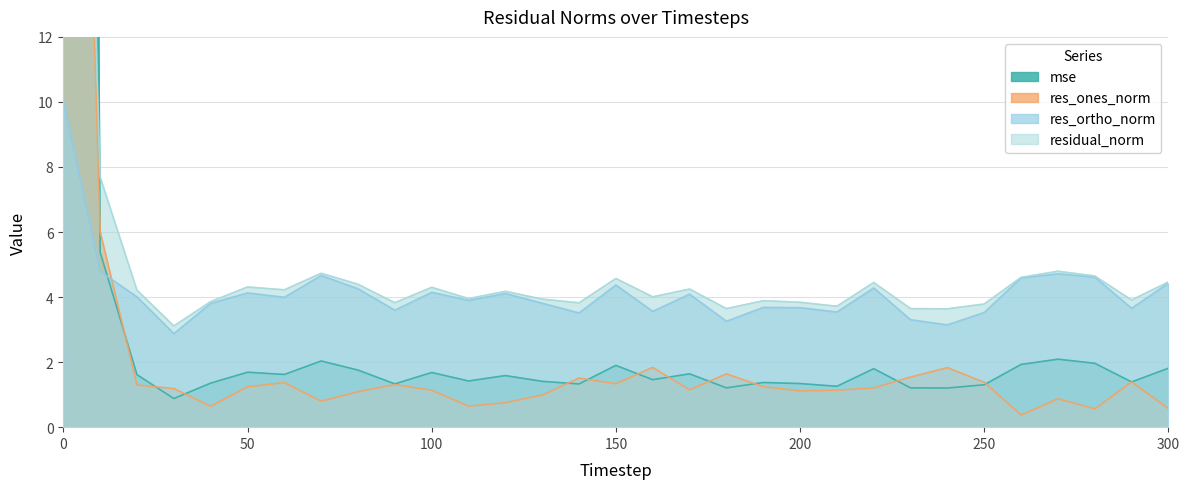

What is the difference between the maximum and minimum values in the mse series?

188.7